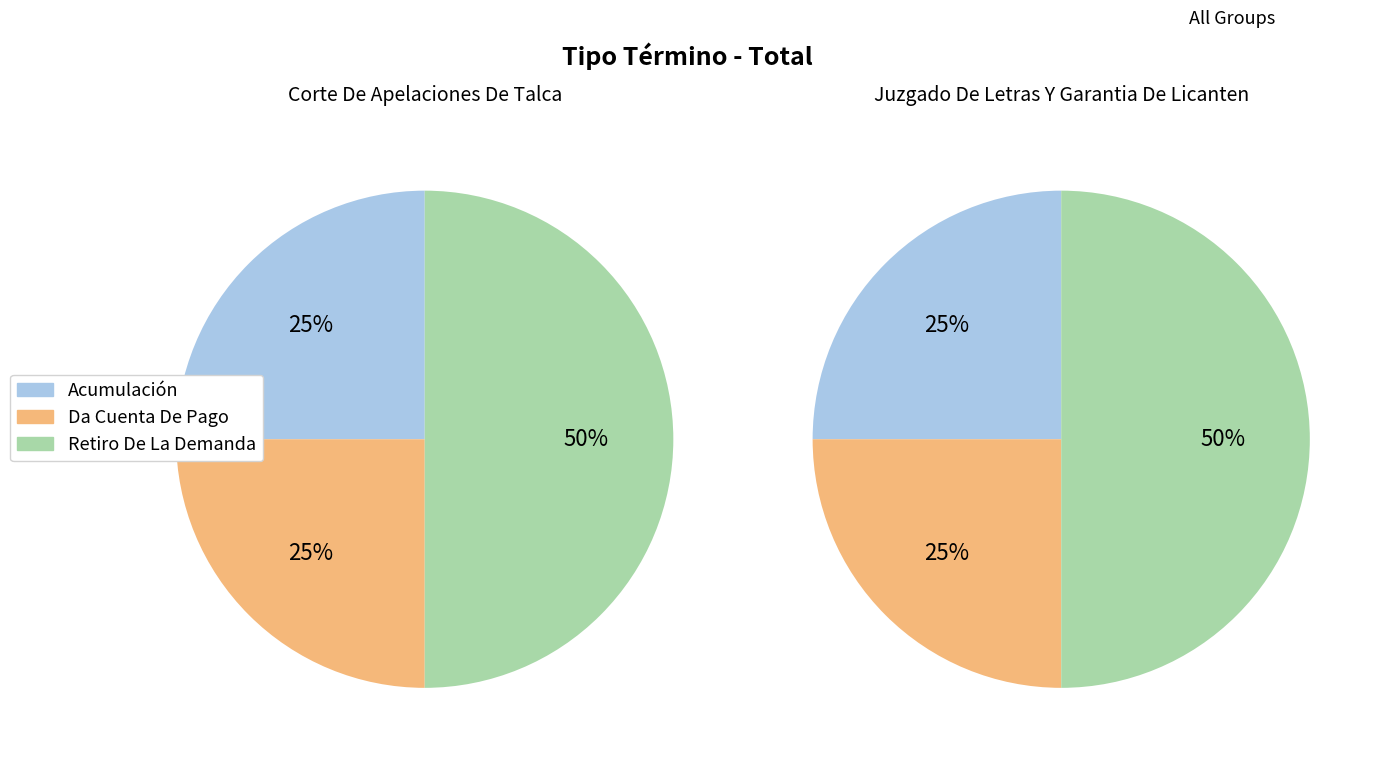

The Da Cuenta De Pago slice represents 25% of the pie. True or false?

True